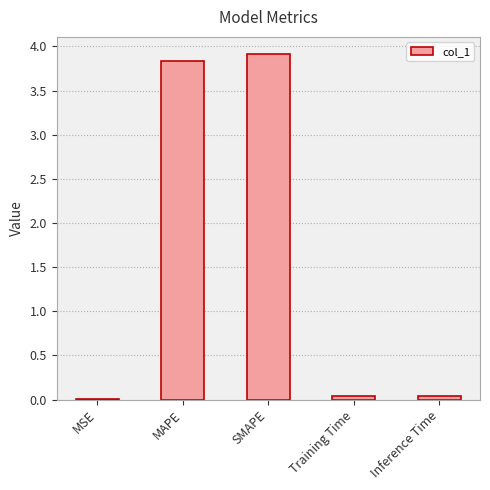

The value at MSE is 0.0. True or false?

True